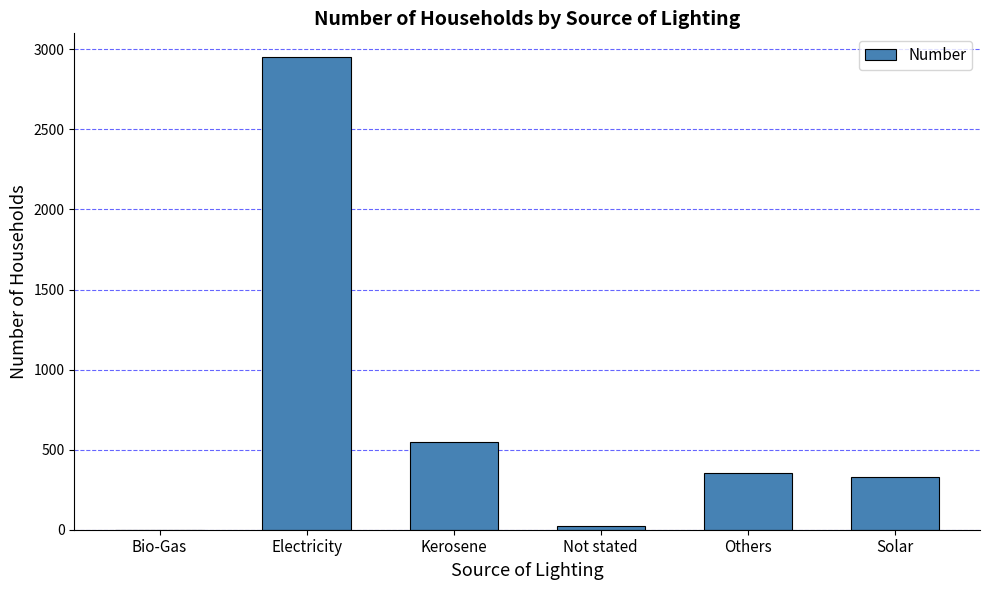

Reading left to right, what are all the values shown in this chart?

Bio-Gas=0	Electricity=2952	Kerosene=549	Not stated=21	Others=353	Solar=328